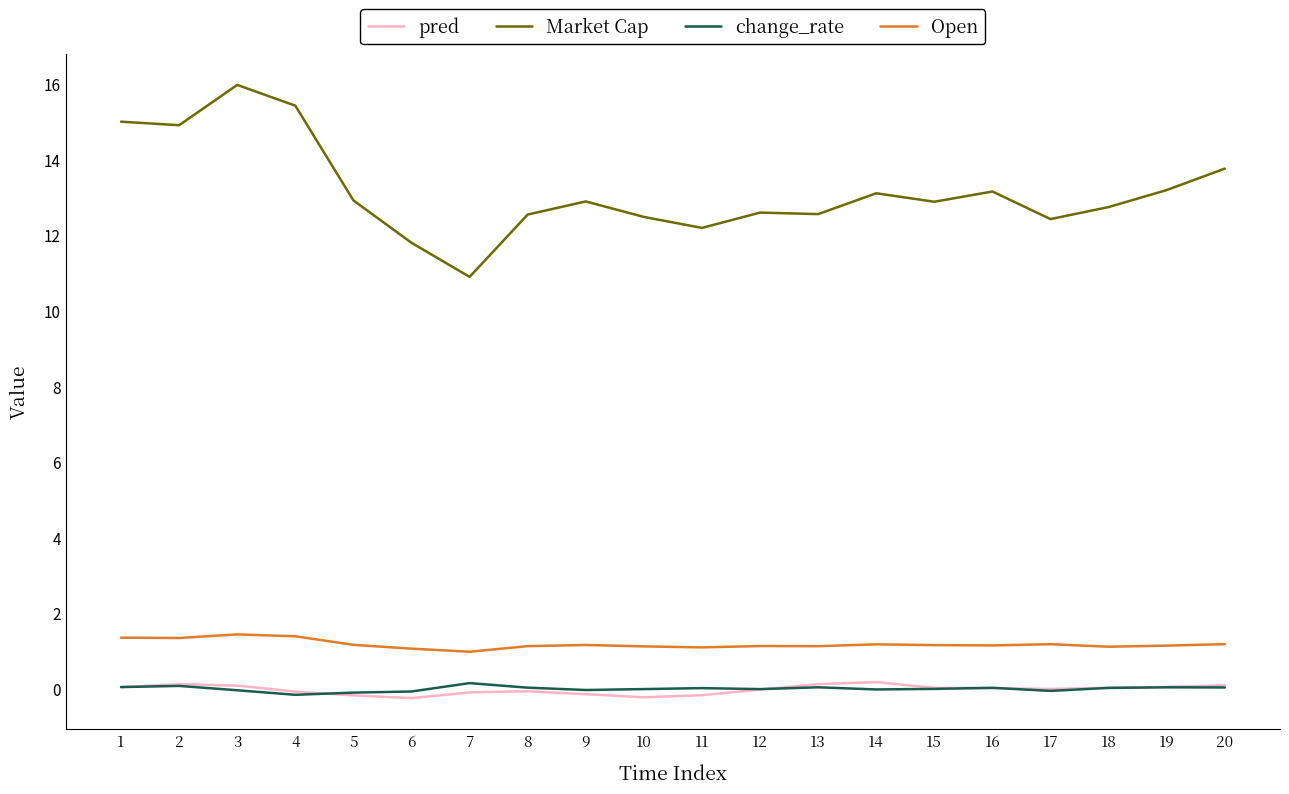

Which series has the largest total across all categories?

Market Cap